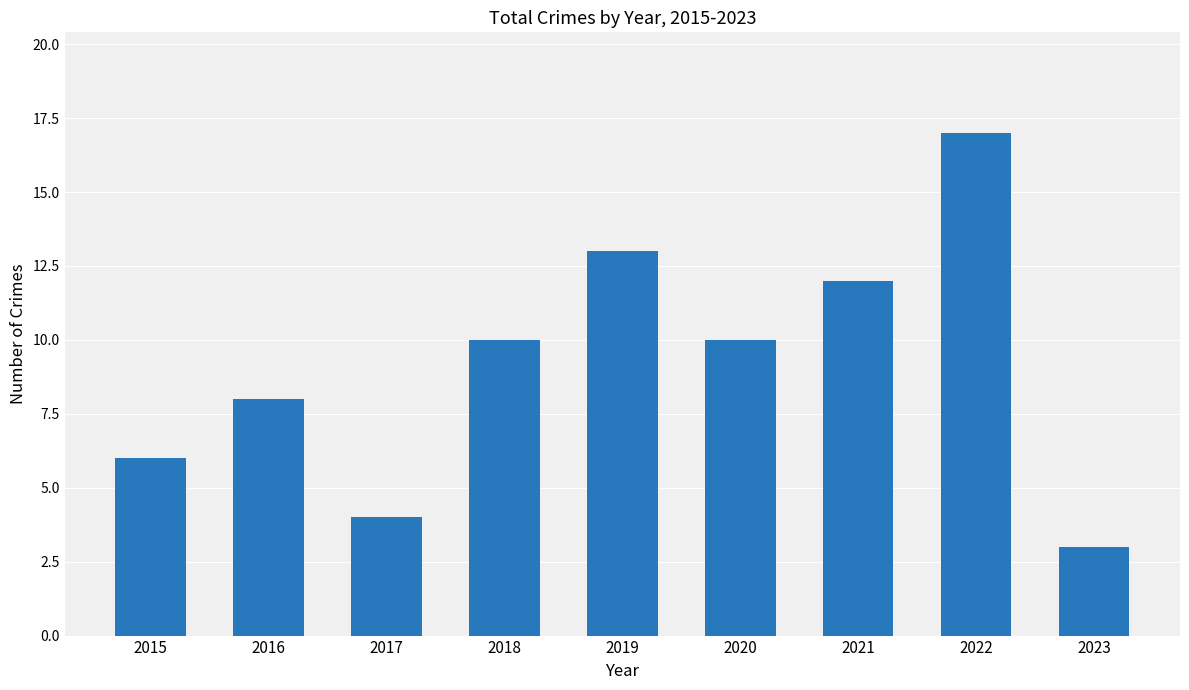

Reading left to right, transcribe all the data shown in this chart.

6	8	4	10	13	10	12	17	3